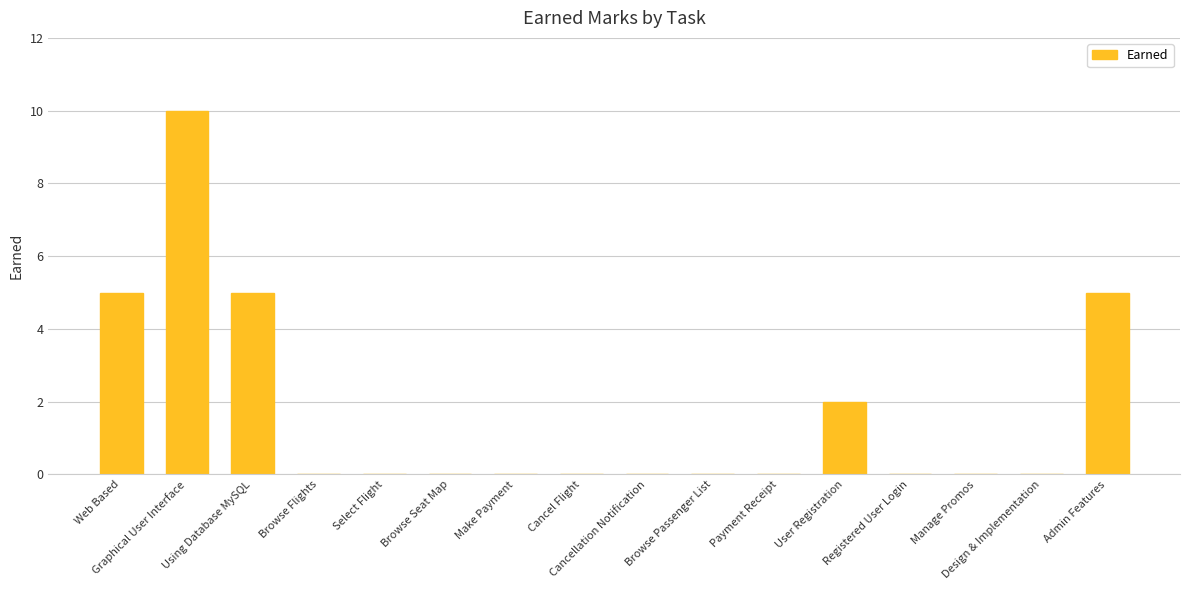

Which has a higher value, Browse Seat Map or Web Based?

Web Based